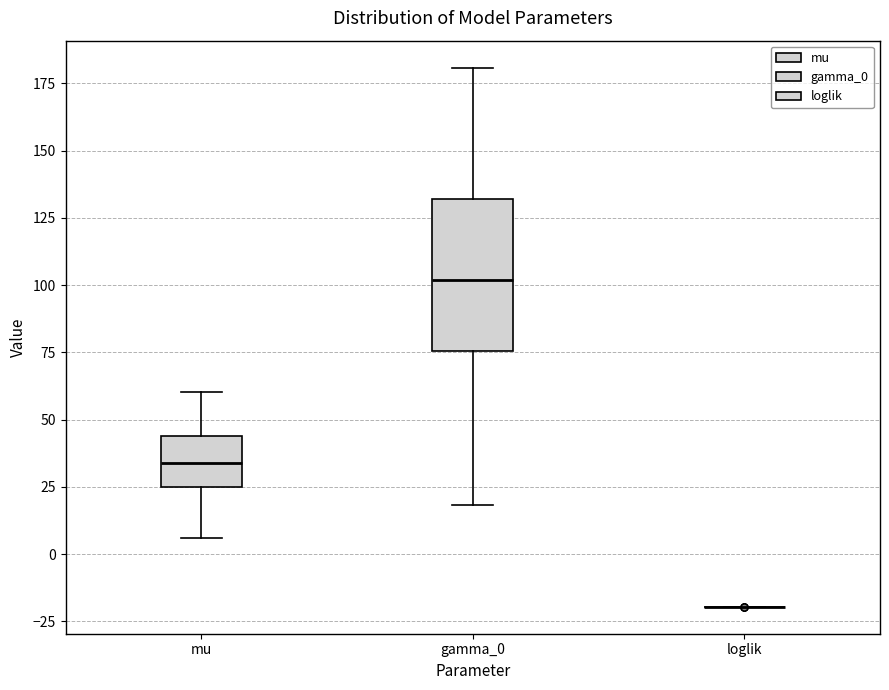

Reading left to right, transcribe this box plot: for each box, give where its median line is, the range the box spans, and where its two whiskers end, as read against the y-axis. The values are not printed on the chart, so give them approximately, as read against the axis.

mu: median 35, box 25 to 45, whiskers 5 to 60
gamma_0: median 100, box 75 to 130, whiskers 20 to 180
loglik: box collapsed to a line at -20, whiskers -20 to -20